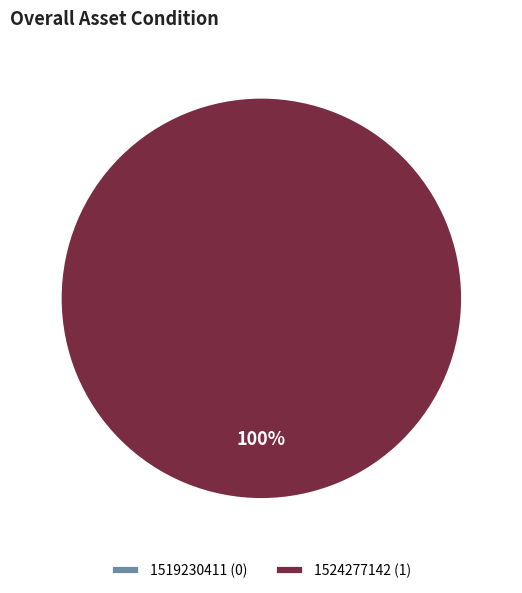

Does 1524277142 account for over 50% of the chart?

Yes